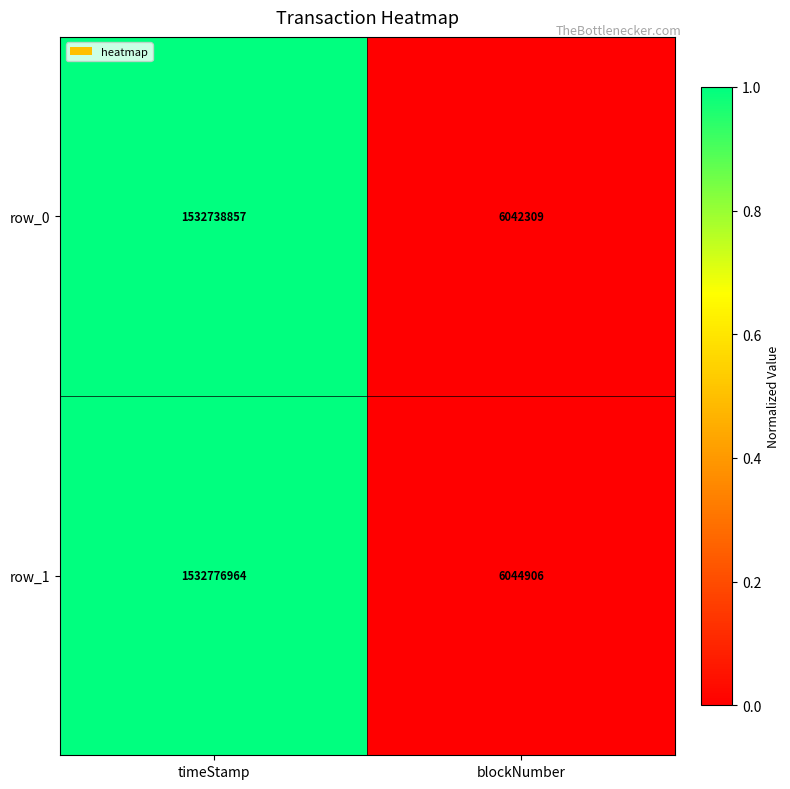

Reading left to right, extract all data points from this chart.

row_0: timeStamp=1532738857	blockNumber=6042309
row_1: timeStamp=1532776964	blockNumber=6044906